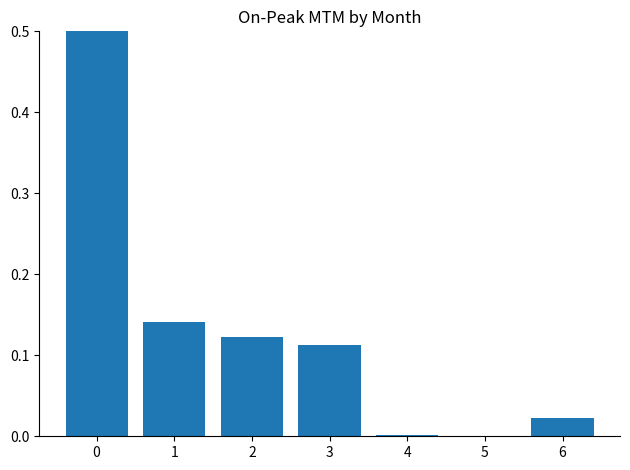

What is the sum of the values at 1 and 0?

0.6